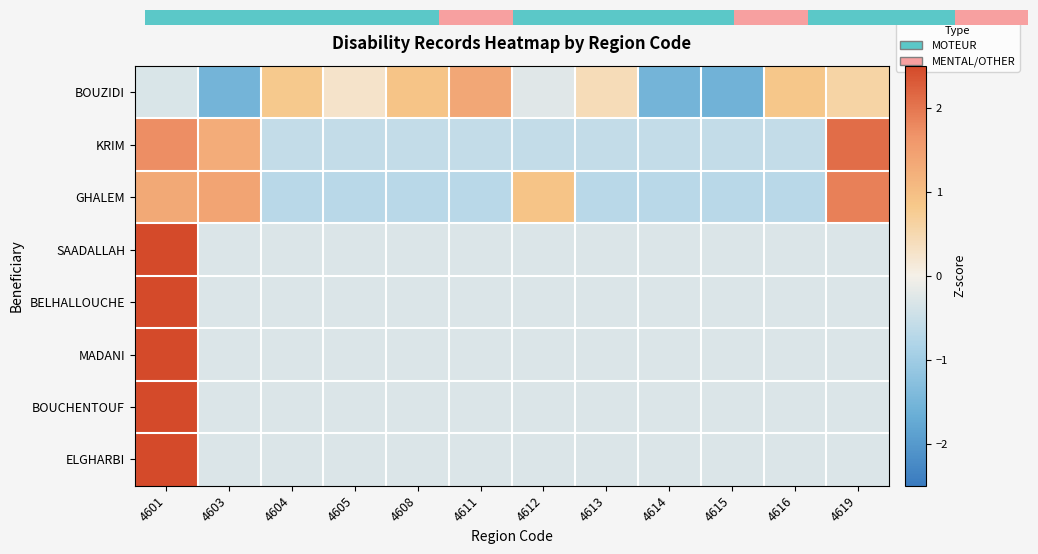

Read the BOUZIDI value at 4616.

0.8